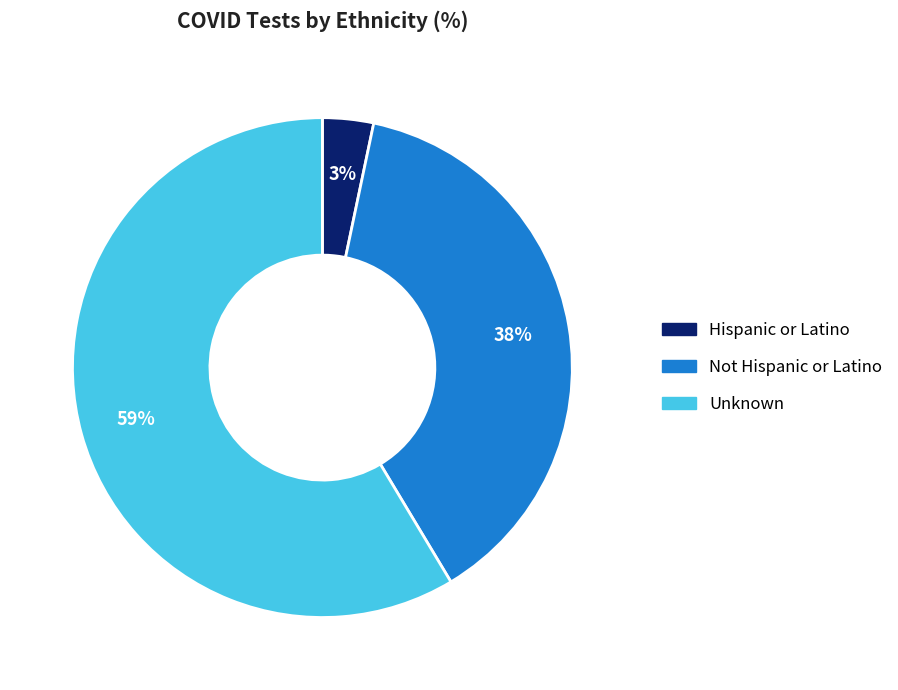

To the nearest percent, what percentage of the pie is Unknown?

59%